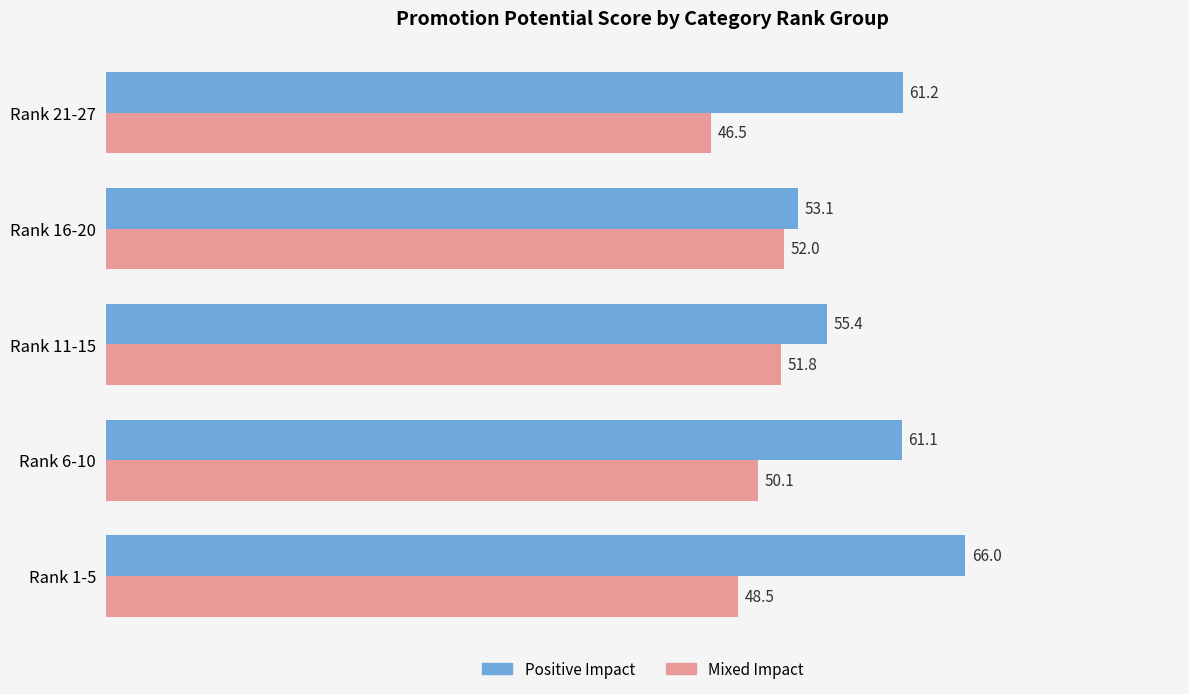

What is the difference between the maximum and minimum values in the Mixed Impact series?

5.6